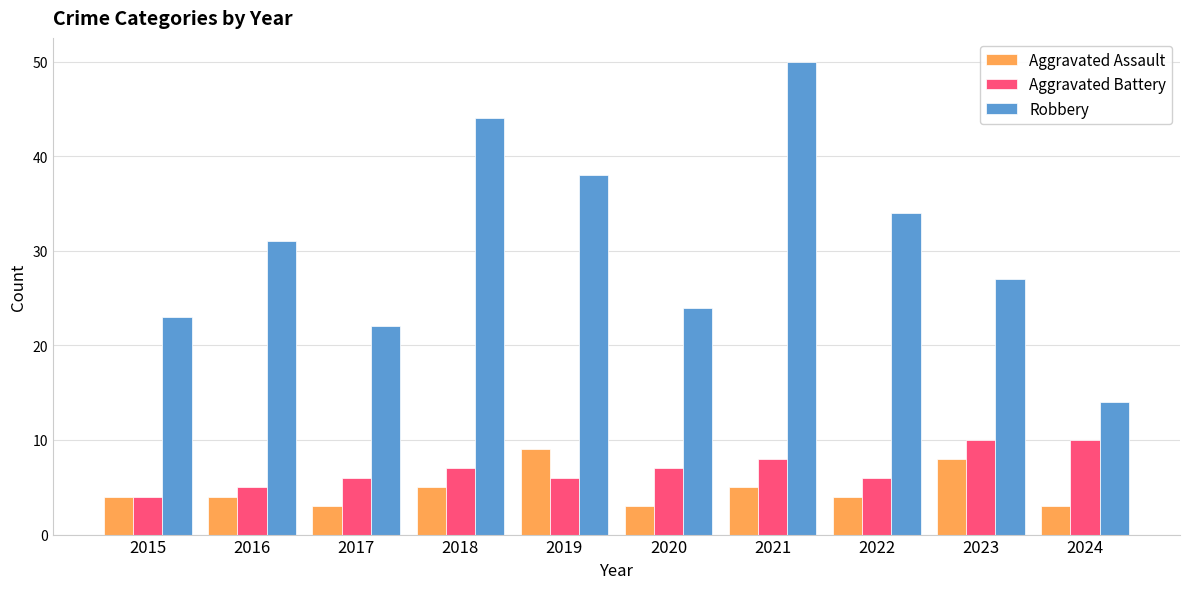

At which category is the sum across all series the highest?

2021